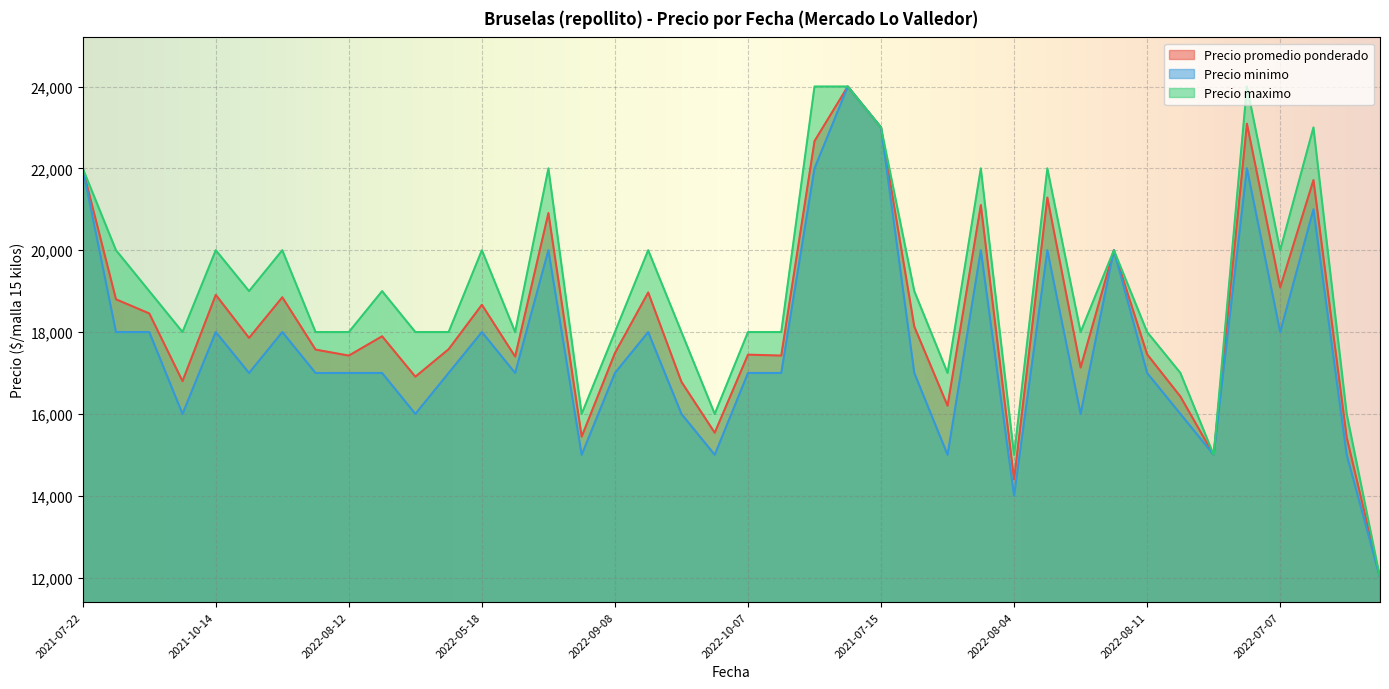

True or false: Precio maximo and Precio minimo cross at least once.

False